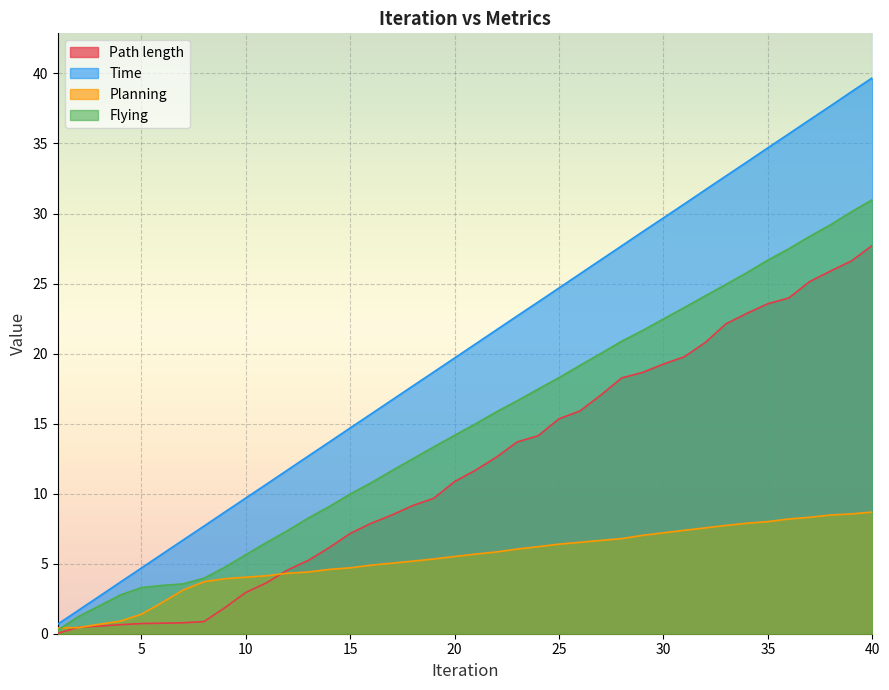

What is the value of the Flying point at the 9th from the left?

4.7